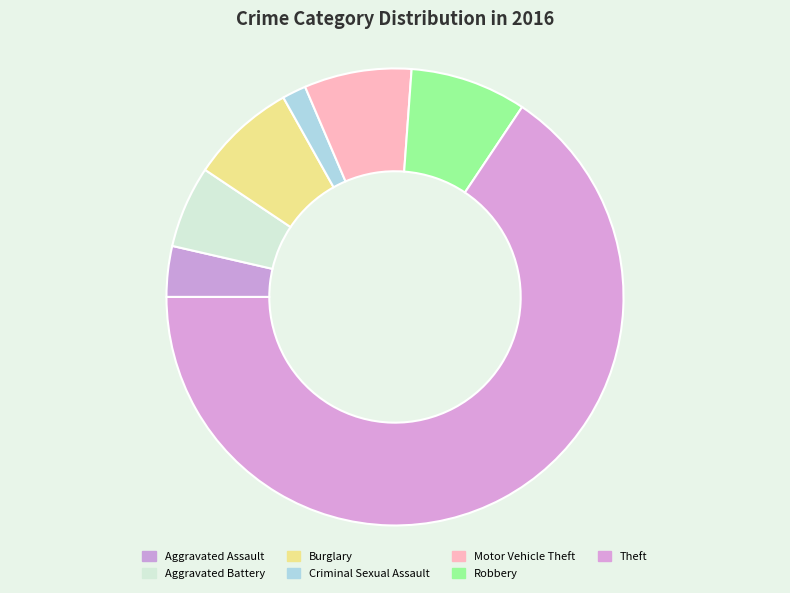

Count the number of slices in the pie.

7